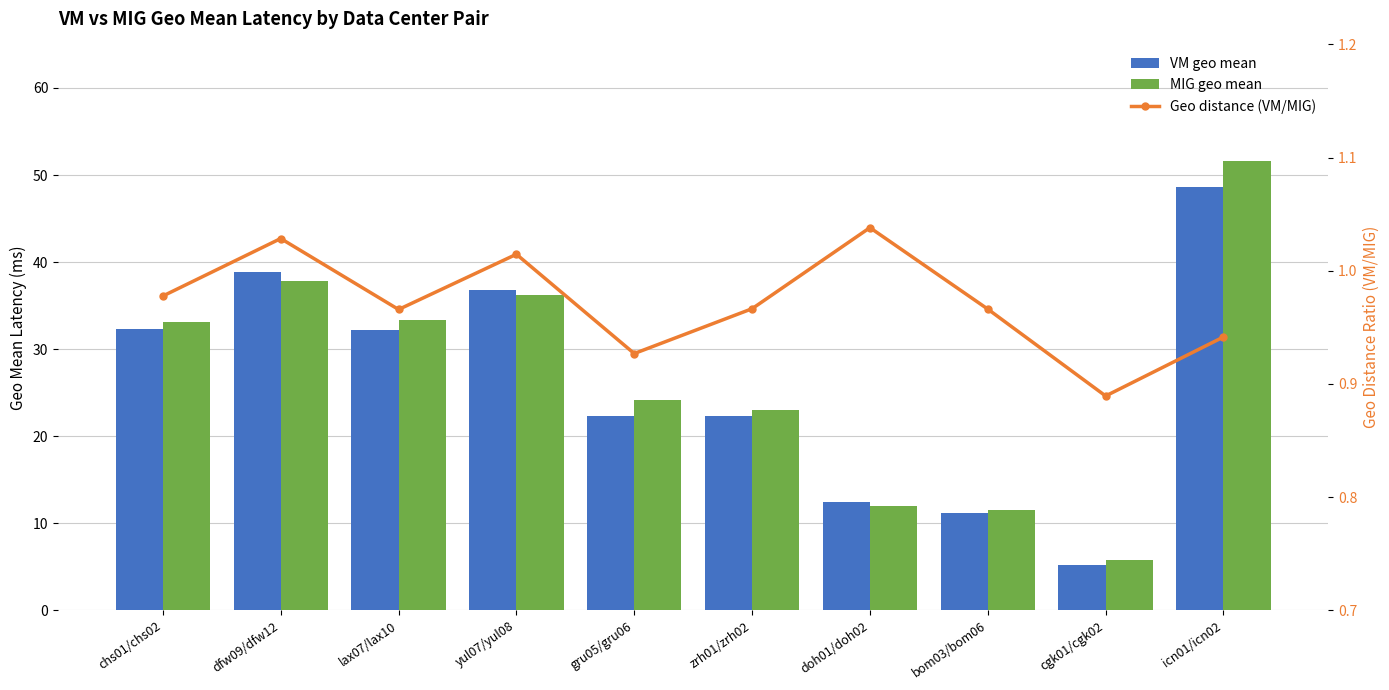

Count the number of categories in the chart.

10